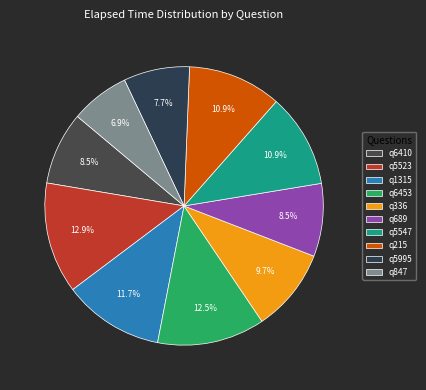

Which category has the smallest portion of the pie?

q847